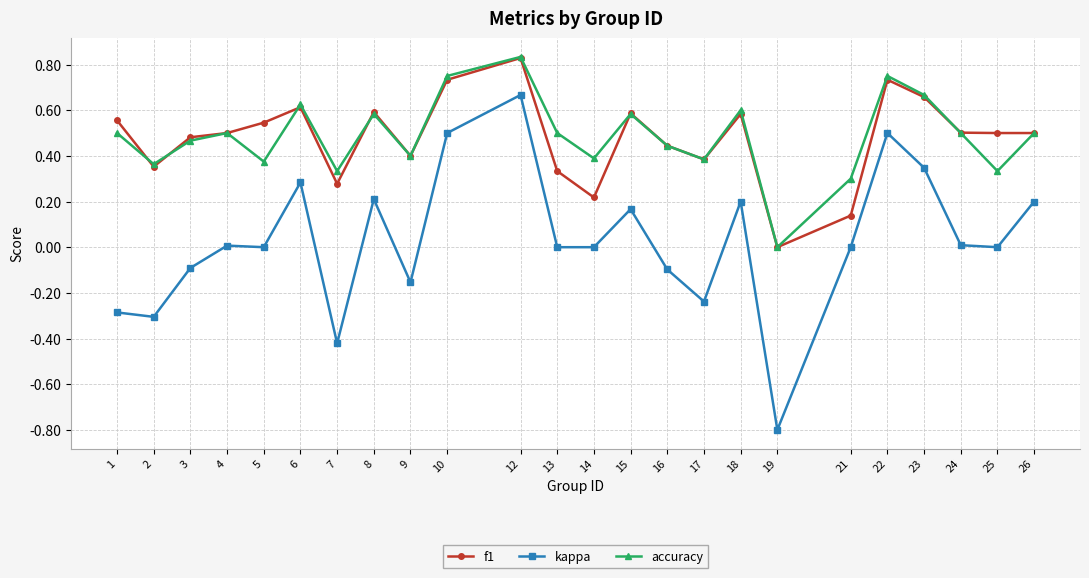

At which label does accuracy reach its peak?

12